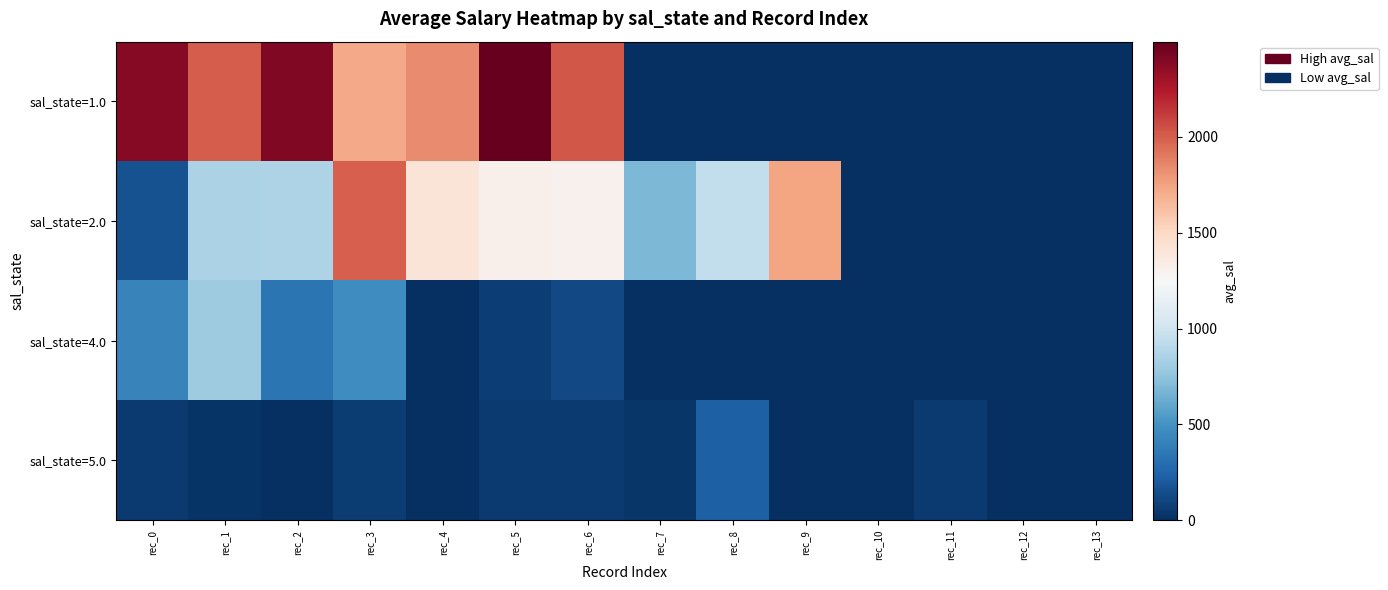

Reading left to right, what are all the values shown in this chart?

sal_state=1.0: rec_0=2383.1	rec_1=2006.0	rec_2=2407.8	rec_3=1722.3	rec_4=1839.6	rec_5=2496.2	rec_6=2021.1	rec_7=0.0	rec_8=0.0	rec_9=0.0	rec_10=0.0	rec_11=0.0	rec_12=0.0	rec_13=0.0
sal_state=2.0: rec_0=162.7	rec_1=857.4	rec_2=863.6	rec_3=1992.4	rec_4=1405.0	rec_5=1307.5	rec_6=1304.1	rec_7=685.8	rec_8=943.8	rec_9=1742.1	rec_10=0.0	rec_11=0.0	rec_12=0.0	rec_13=0.0
sal_state=4.0: rec_0=418.6	rec_1=800.6	rec_2=338.1	rec_3=471.9	rec_4=3.8	rec_5=72.7	rec_6=123.9	rec_7=0.0	rec_8=0.0	rec_9=0.0	rec_10=0.0	rec_11=0.0	rec_12=0.0	rec_13=0.0
sal_state=5.0: rec_0=57.9	rec_1=26.9	rec_2=0.0	rec_3=59.4	rec_4=3.8	rec_5=54.8	rec_6=51.3	rec_7=29.6	rec_8=230.6	rec_9=0.6	rec_10=0.0	rec_11=49.9	rec_12=4.0	rec_13=4.1